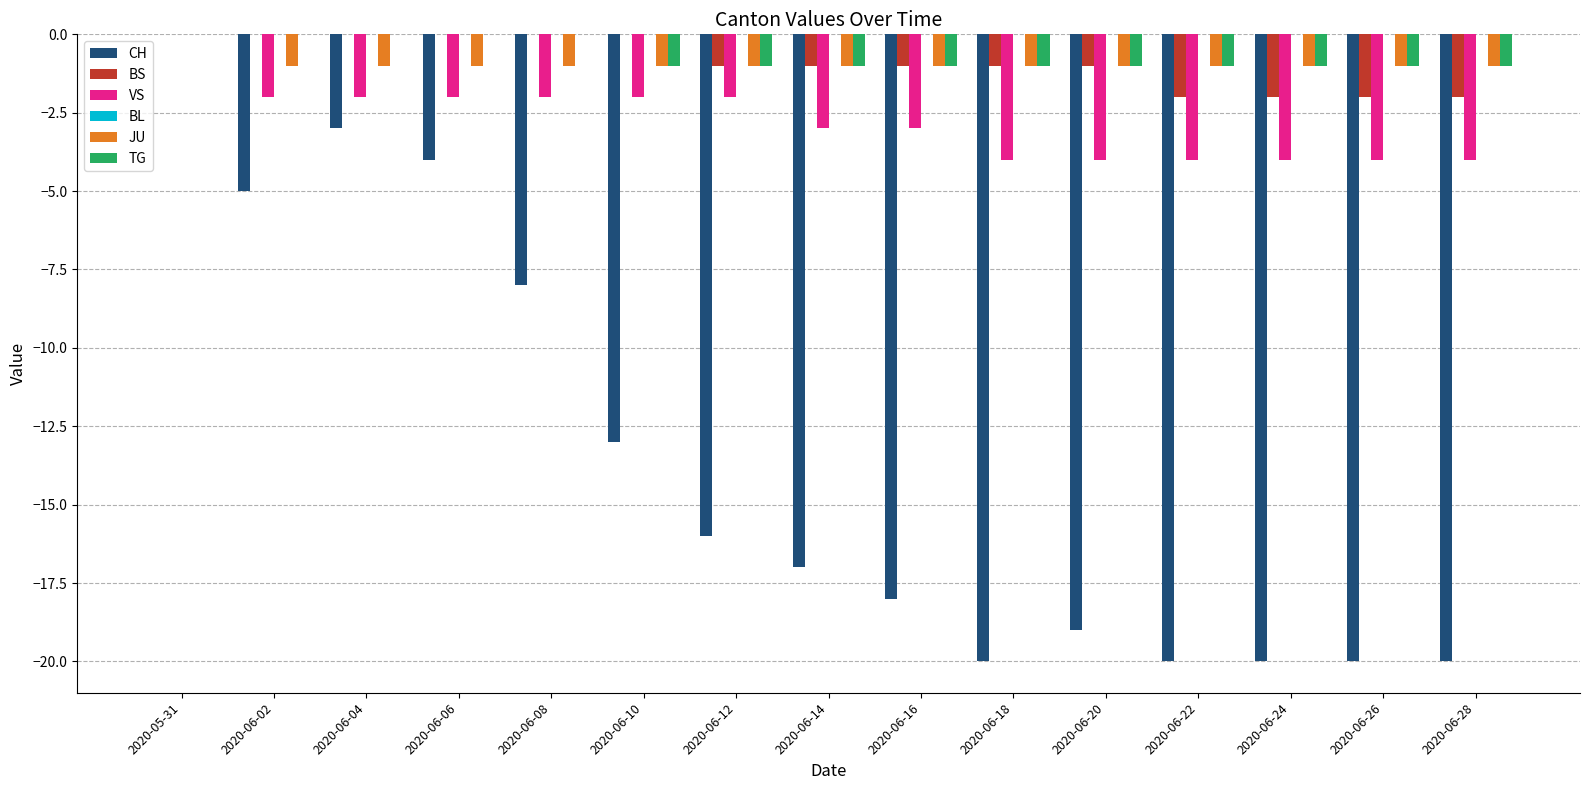

Is it true that CH equals -29 at 2020-06-14?

False